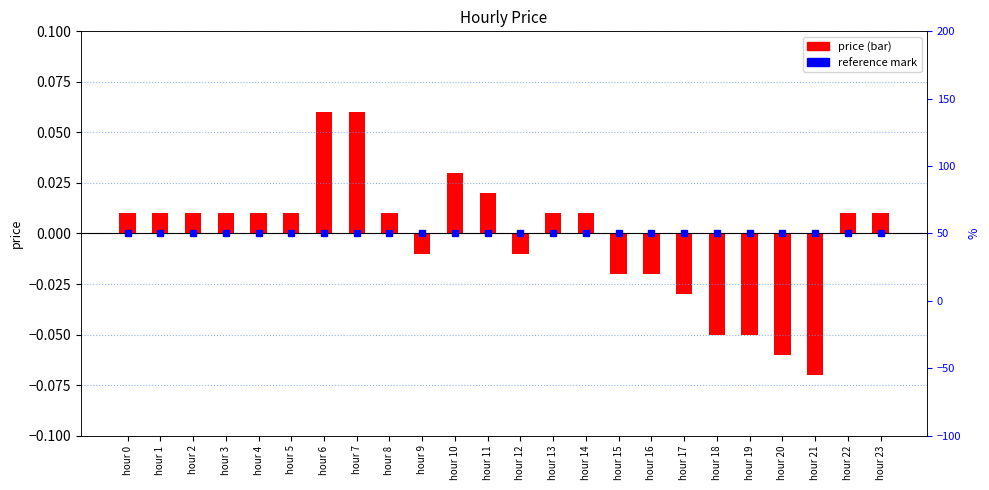

List the labels in order of value, smallest first.

hour 21, hour 20, hour 18, hour 19, hour 17, hour 15, hour 16, hour 9, hour 12, hour 0, hour 1, hour 2, hour 3, hour 4, hour 5, hour 8, hour 13, hour 14, hour 22, hour 23, hour 11, hour 10, hour 6, hour 7